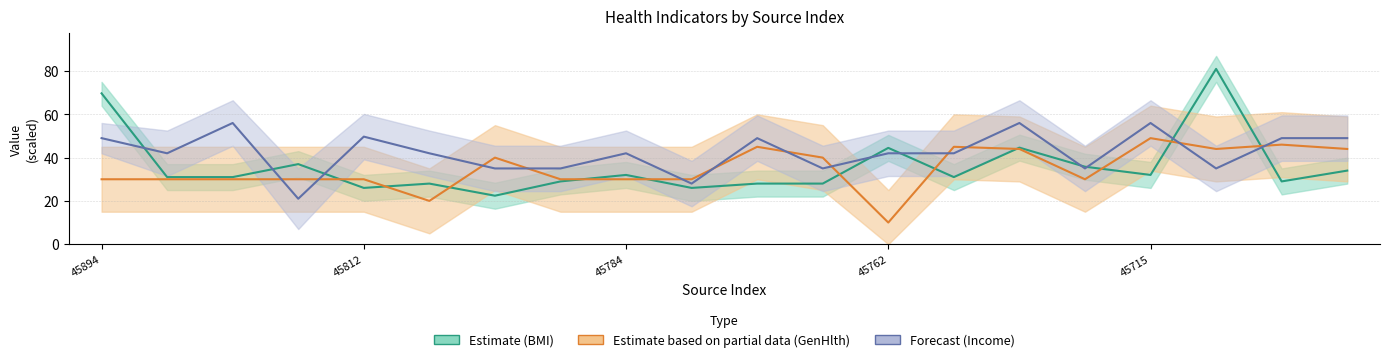

Which series has the widest spread of values?

BMI (Estimate)